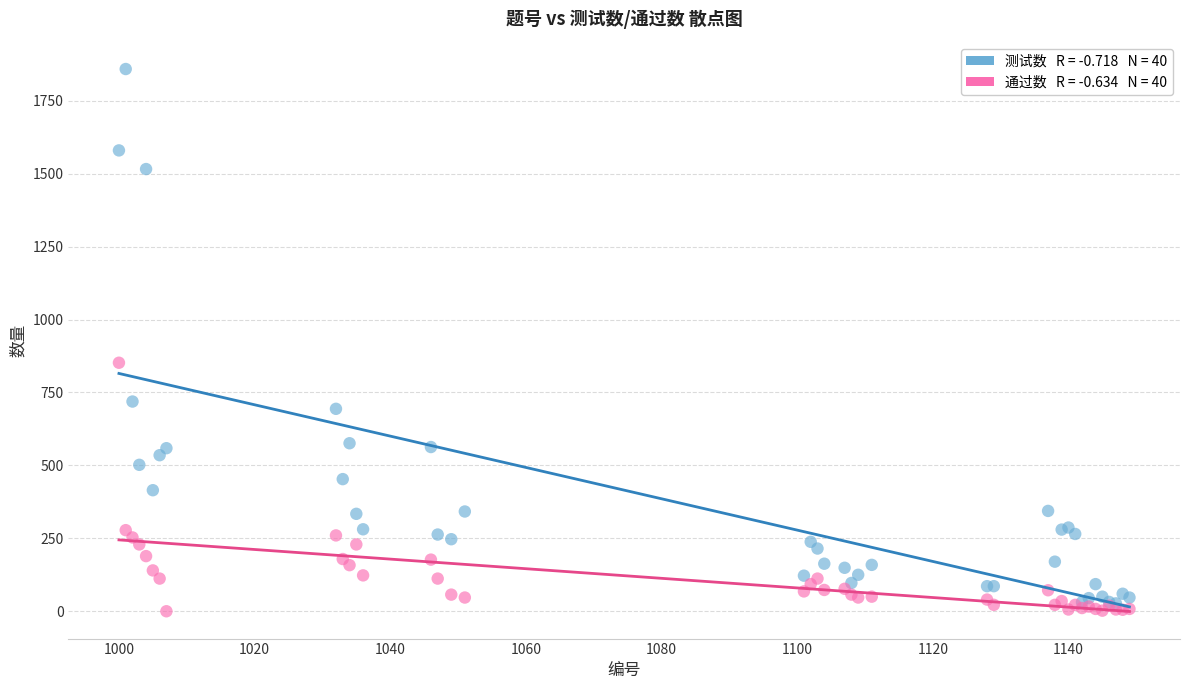

Across all series, what Y value is closest to 929?

852